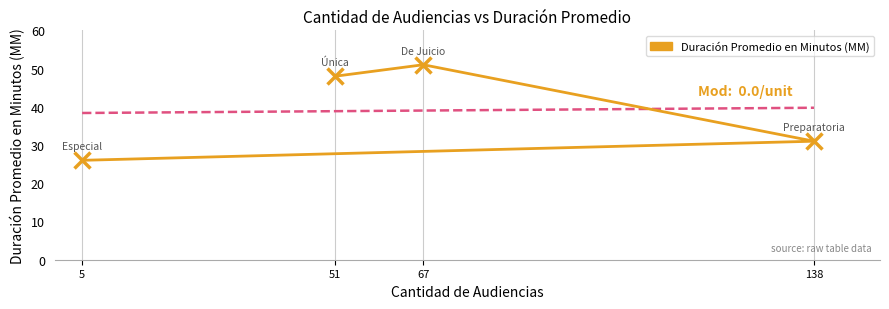

True or false: the data shows 26 at 5.

True